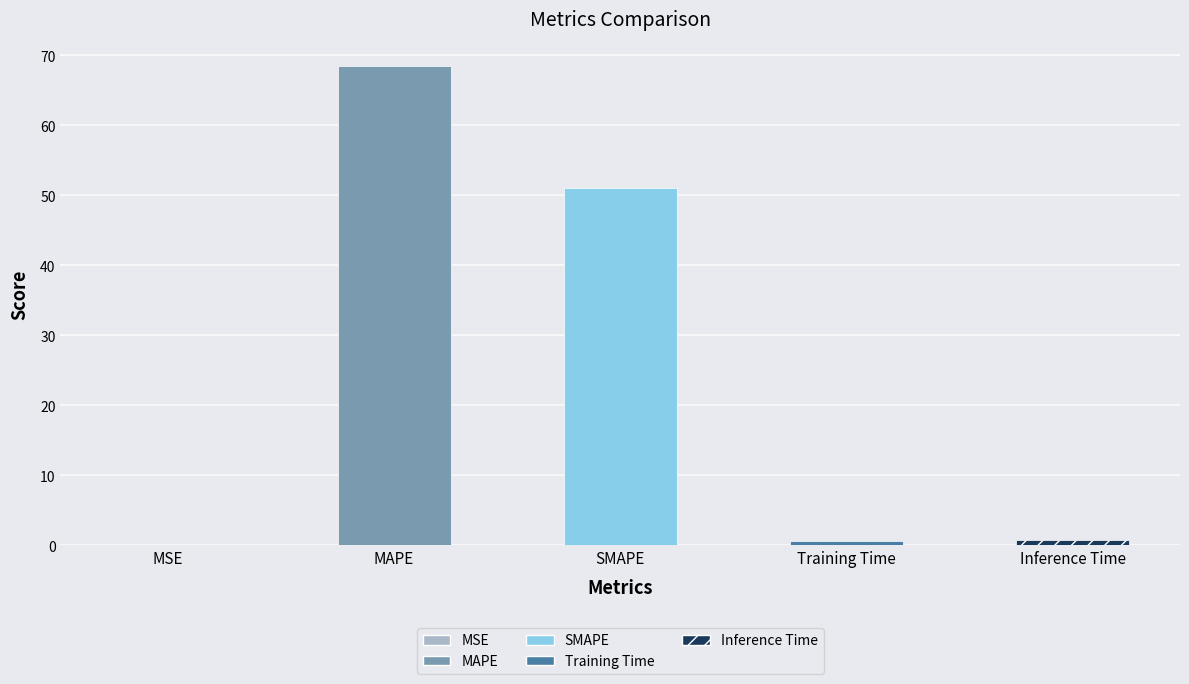

True or false: the data shows 68.5 at MAPE.

True